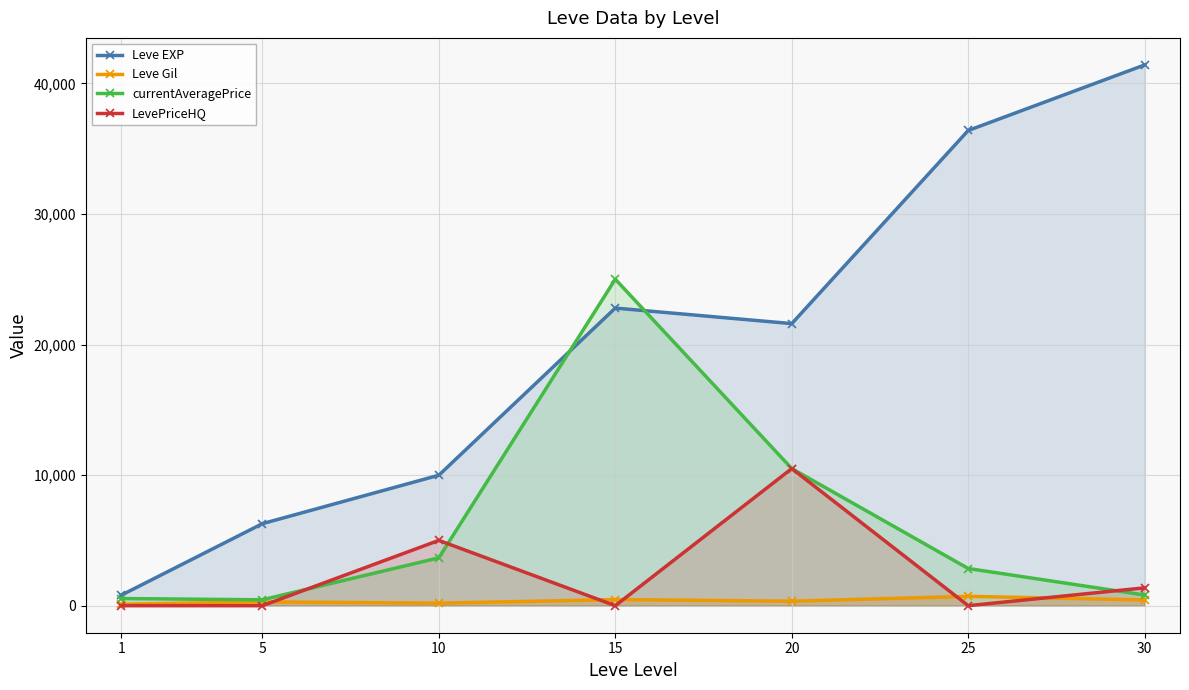

At how many categories does at least one series exceed 7484?

5